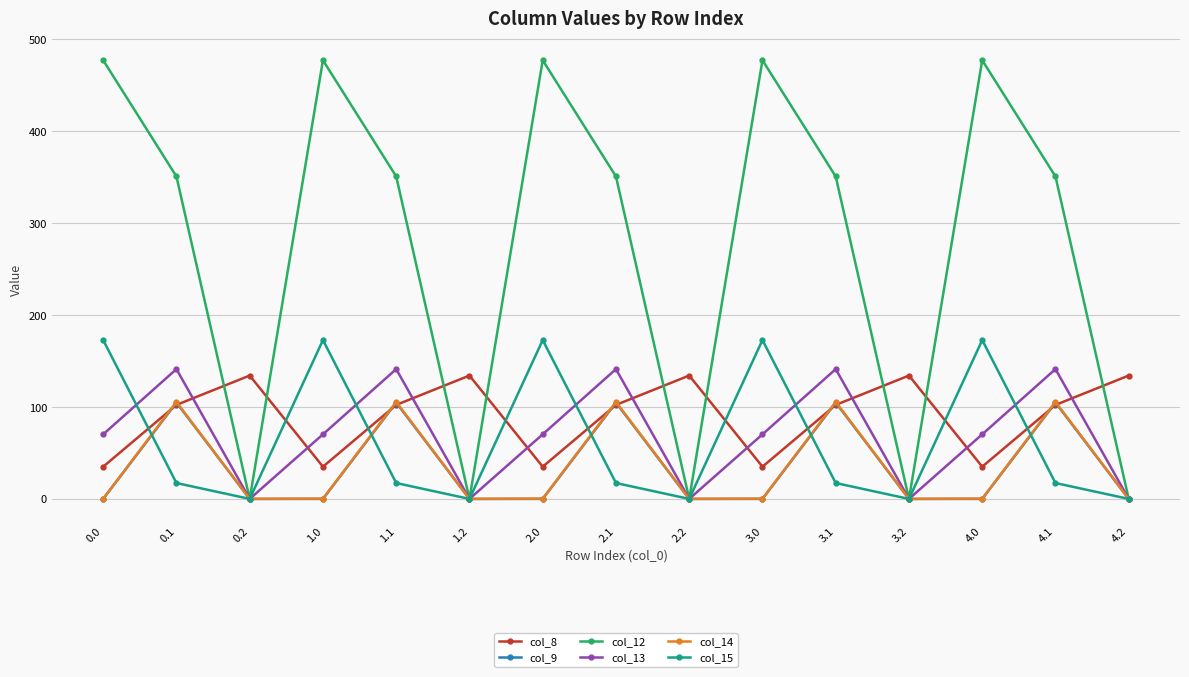

What are all the series names shown in the legend?

col_8, col_9, col_12, col_13, col_14, col_15